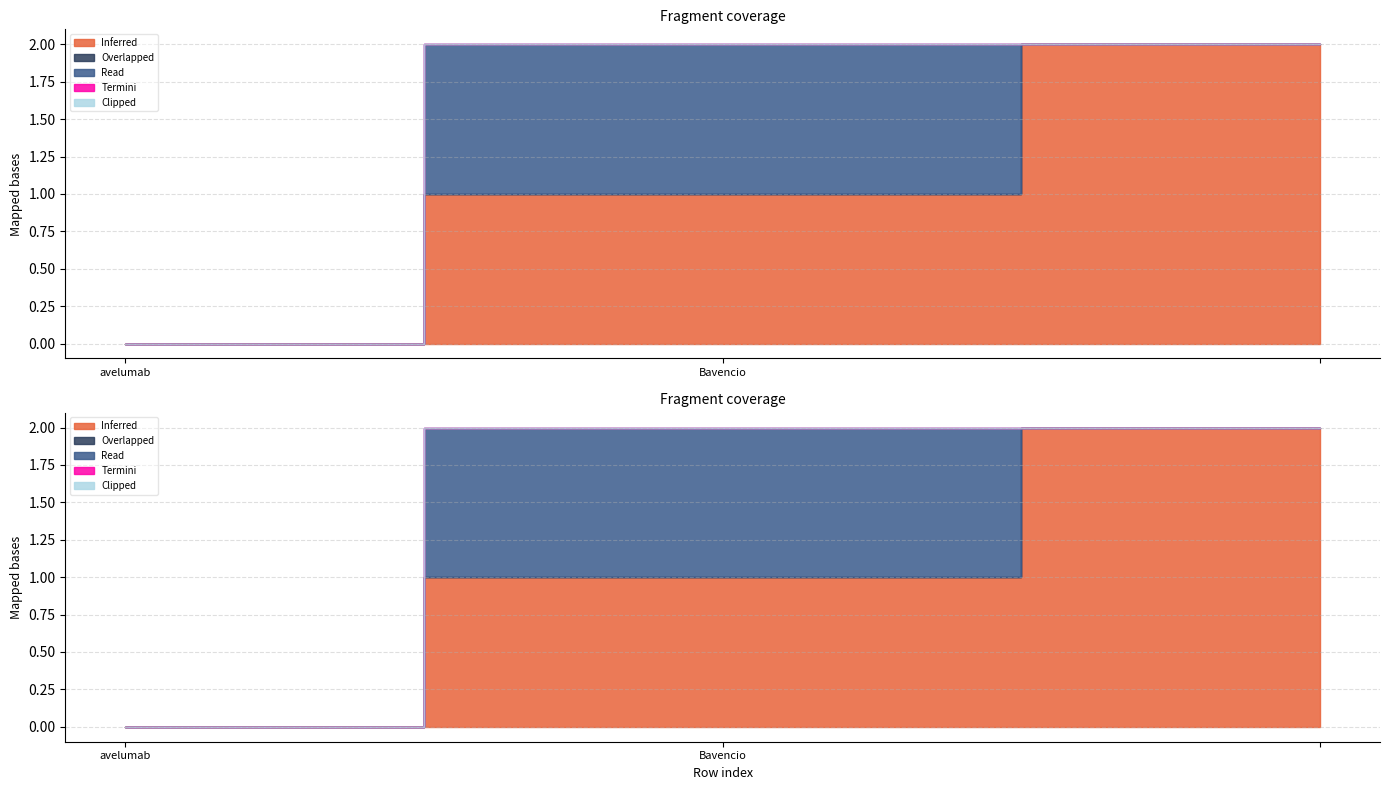

Which series has the largest total across all categories?

Inferred